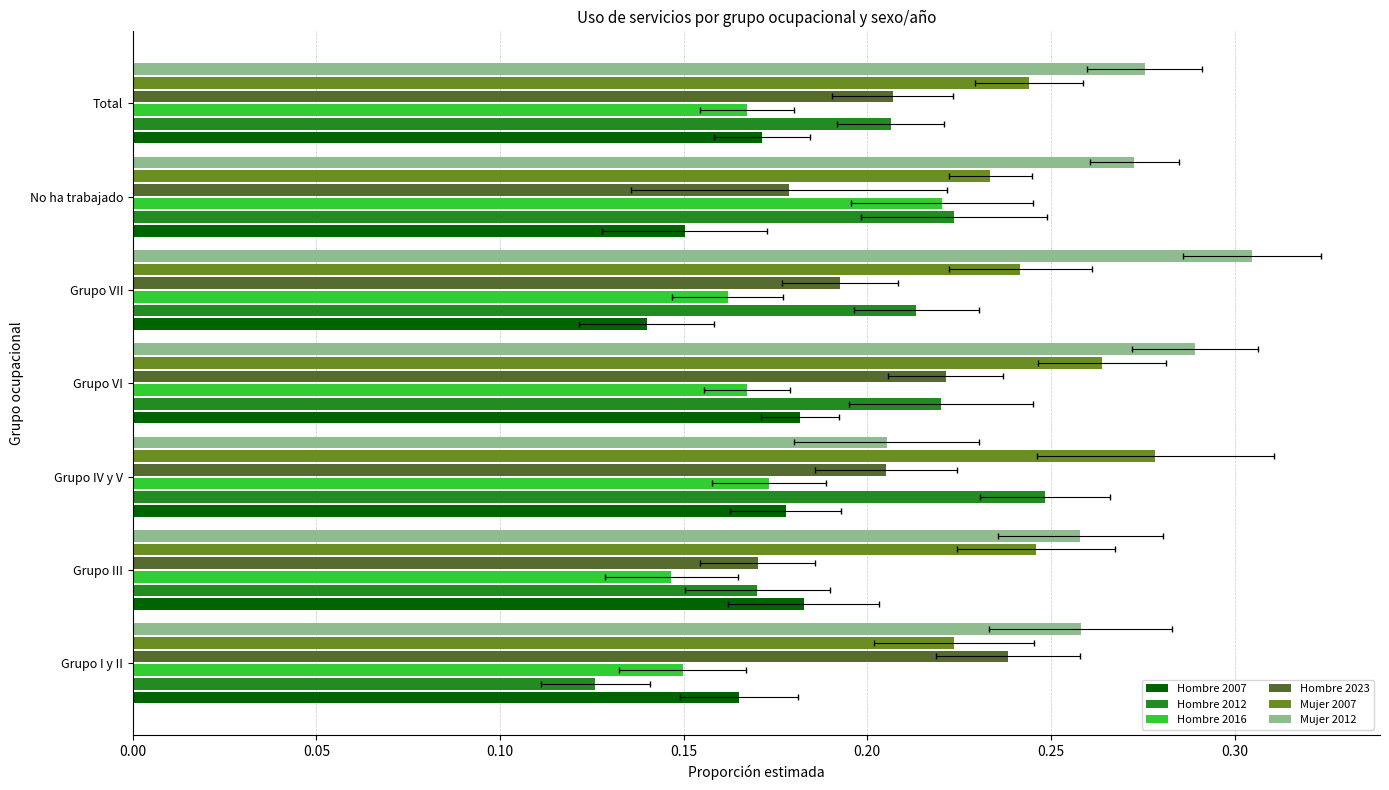

The Hombre 2012 series shows 0.2 at Grupo VII. True or false?

True